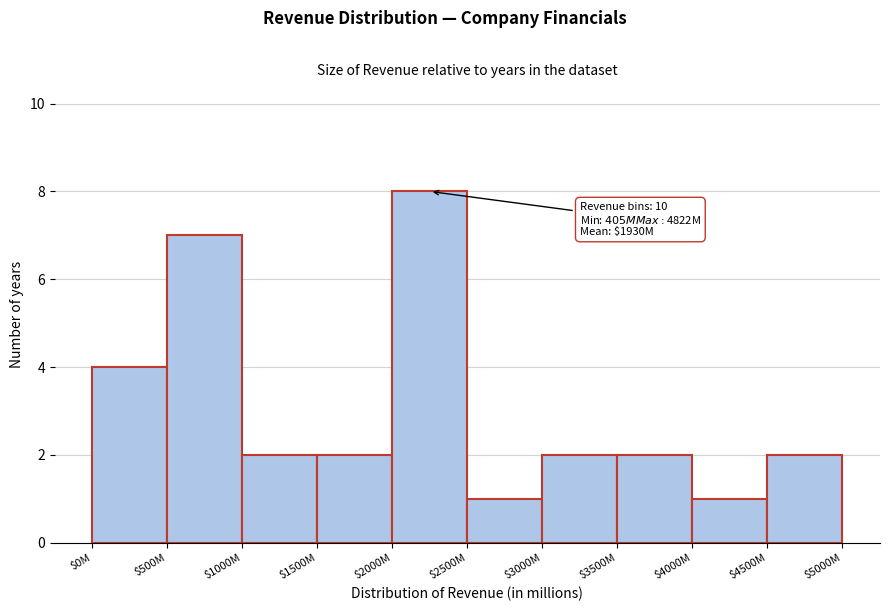

Reading right to left, list all the values displayed in this chart.

2	1	2	2	1	8	2	2	7	4